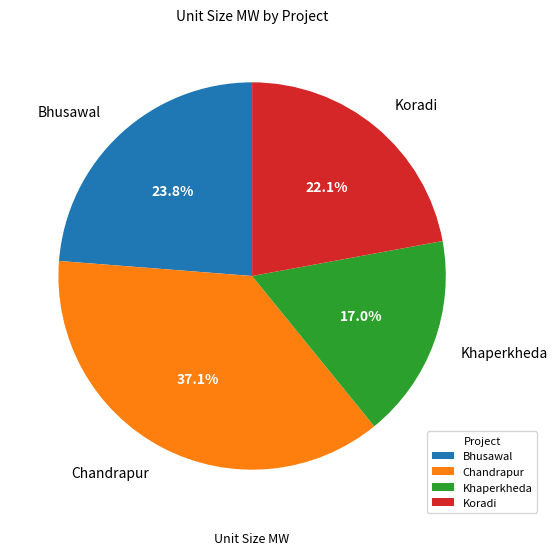

Is there any slice that represents more than half of the pie?

No